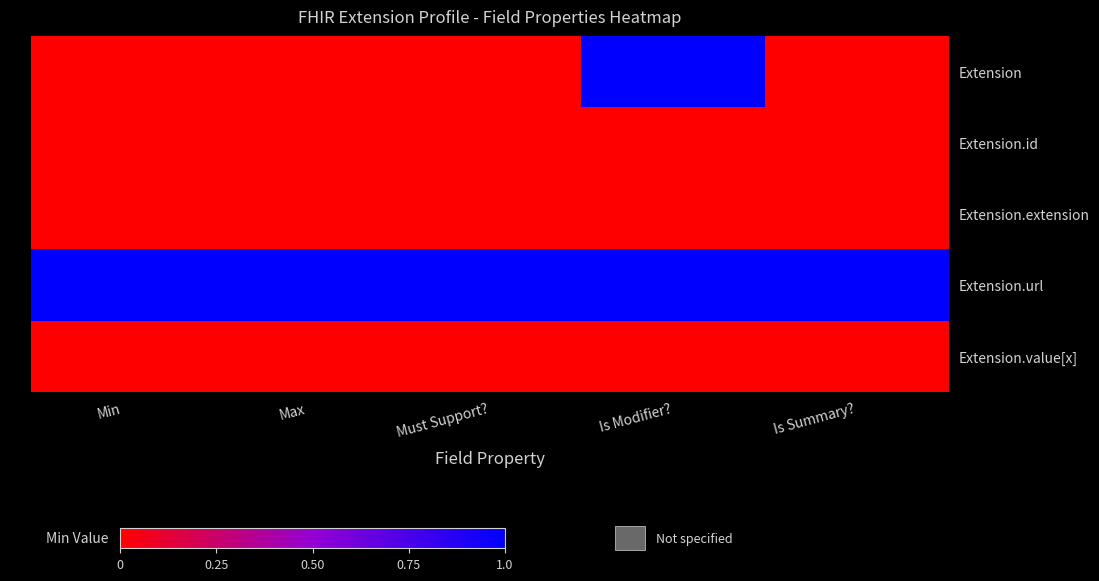

What is the greatest value displayed?

1